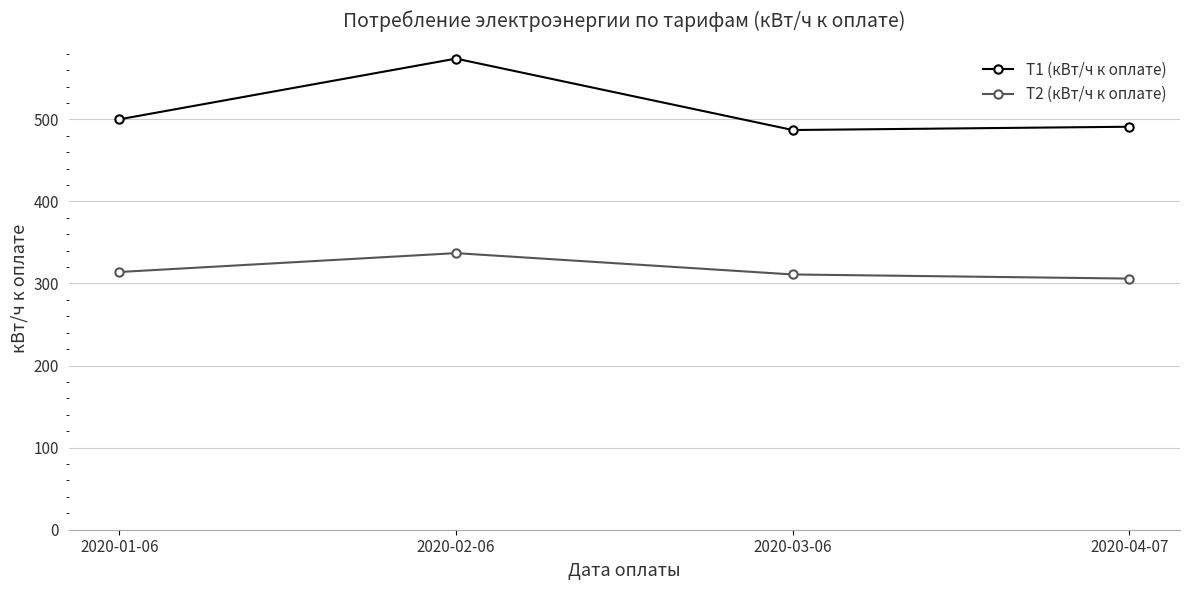

Read the Т2 (кВт/ч к оплате) value at 2020-01-06, to the nearest 5.

315